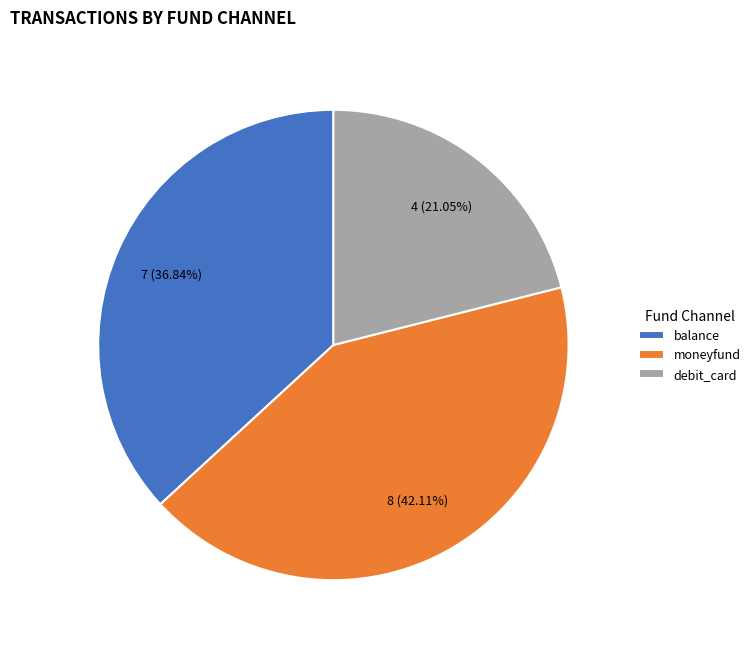

Does balance account for over 50% of the chart?

No